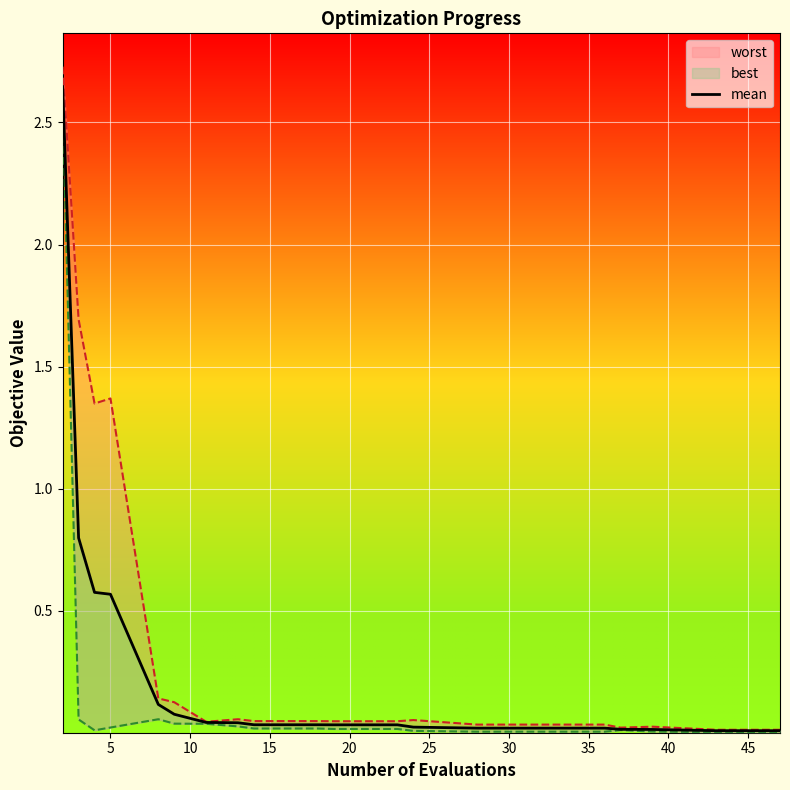

Is it true that the value at 25 is 0.1?

True